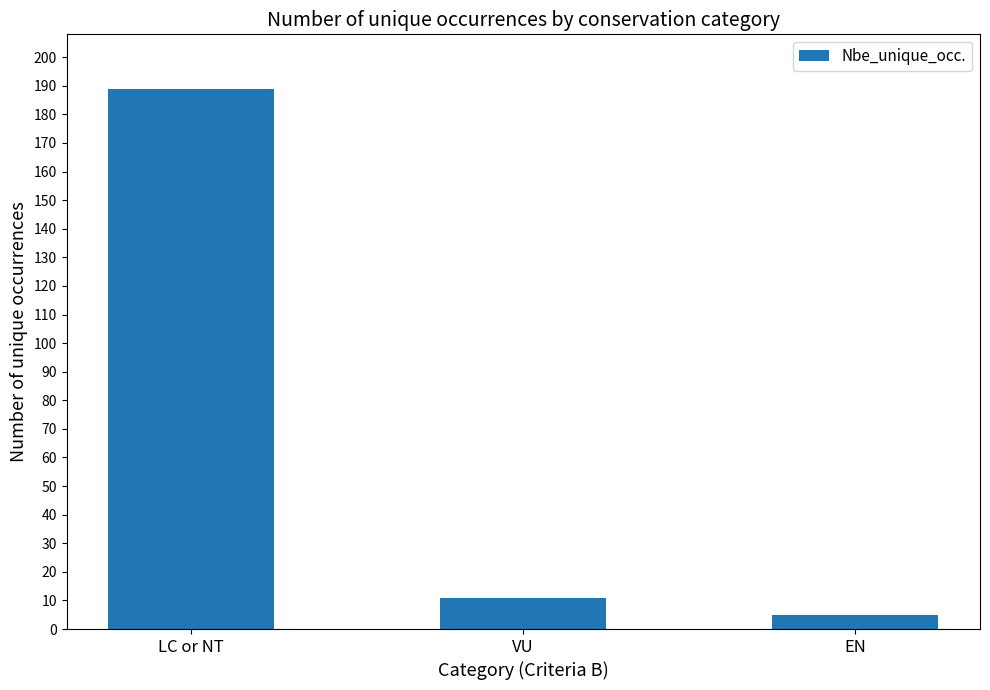

What is the value of the 2nd bar from the left?

11